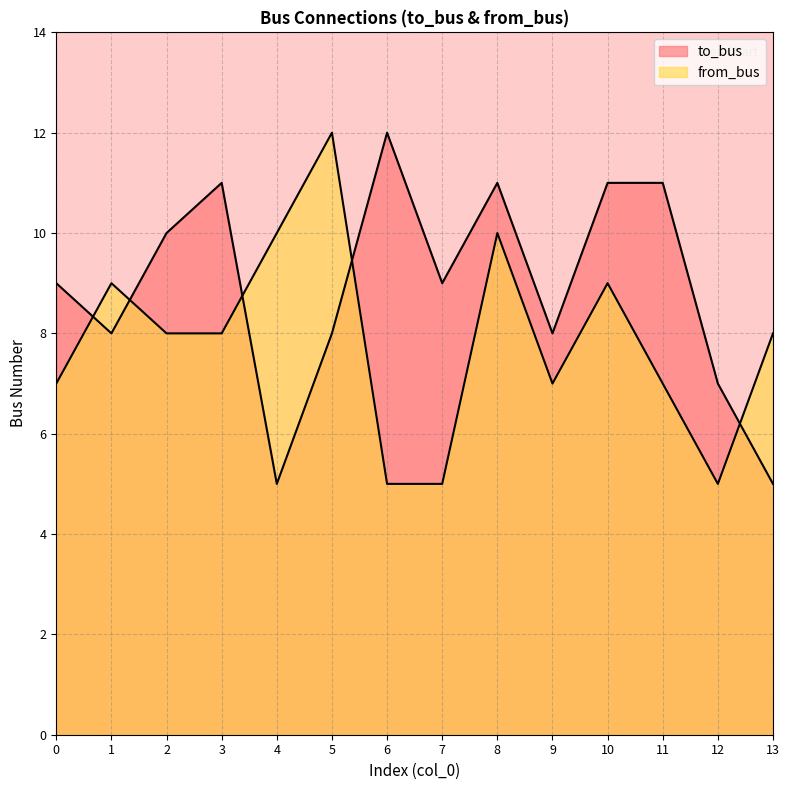

The to_bus series shows 9 at 4. True or false?

False